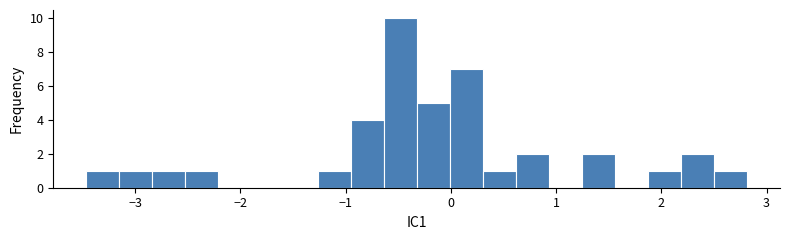

Read against the x-axis, roughly where is the centre of the tallest bar?

-0.5